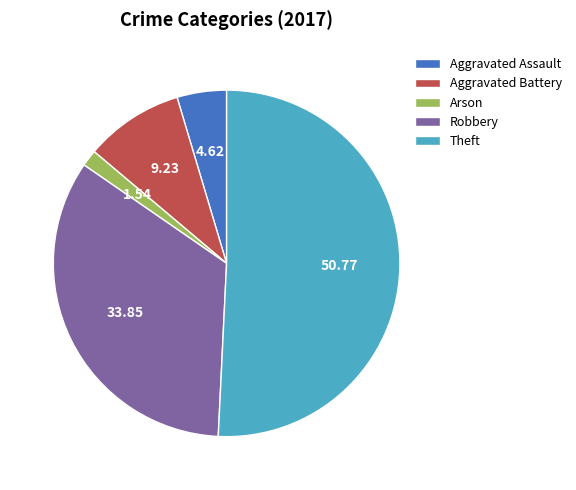

How many slices are in this pie chart?

5